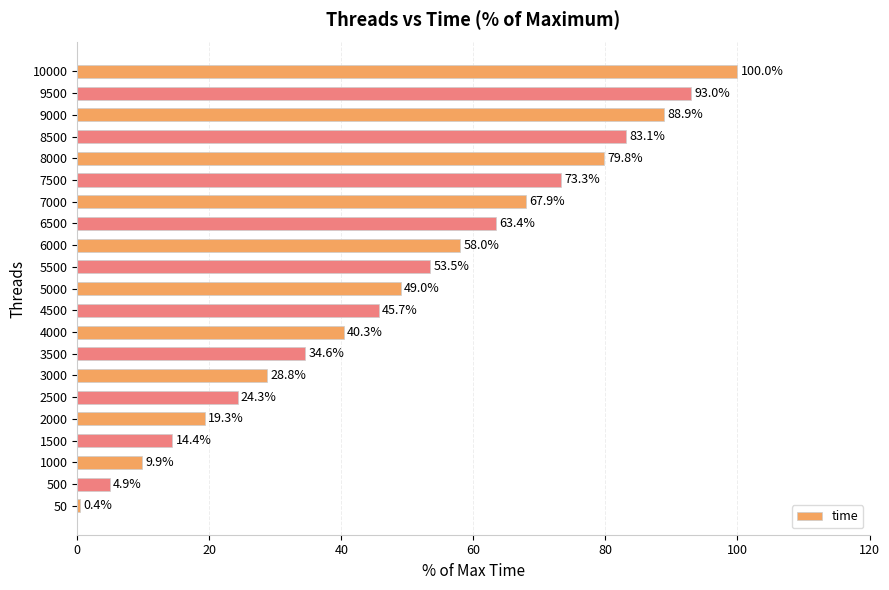

Are the bars horizontal?

Yes